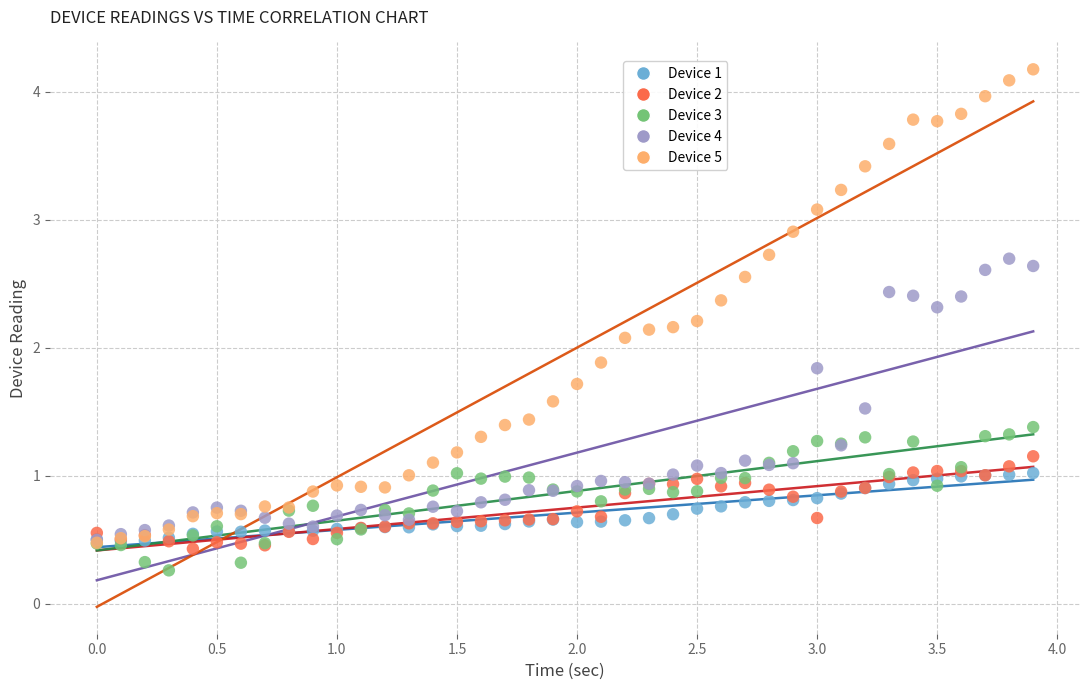

Which series has the largest Y range (max minus min)?

Device 5